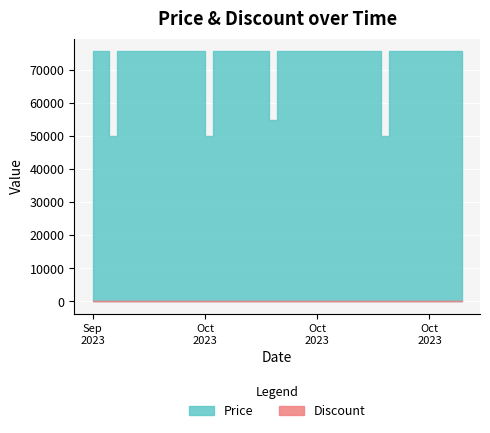

Where is Price nearest to the value 62730?

16